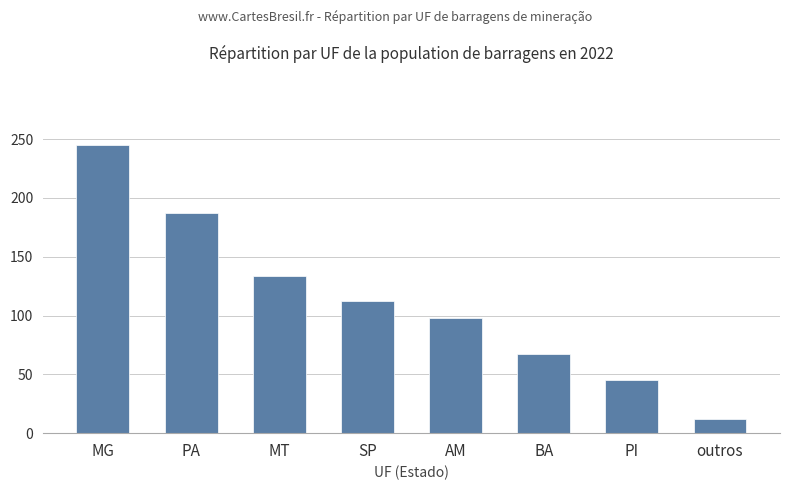

Rank the categories by value from lowest to highest.

outros, PI, BA, AM, SP, MT, PA, MG